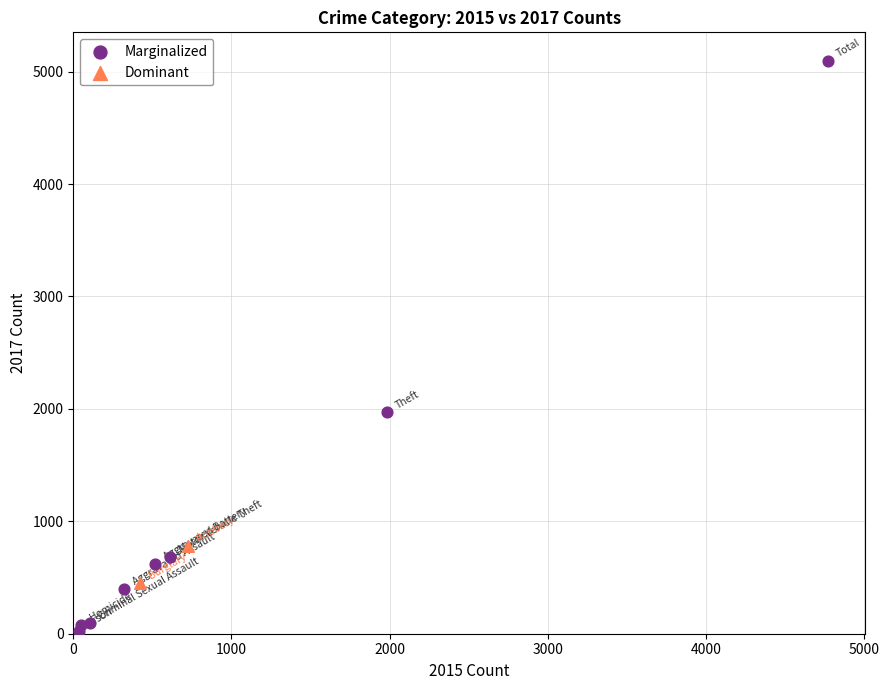

Which series contains the highest Y value?

Marginalized